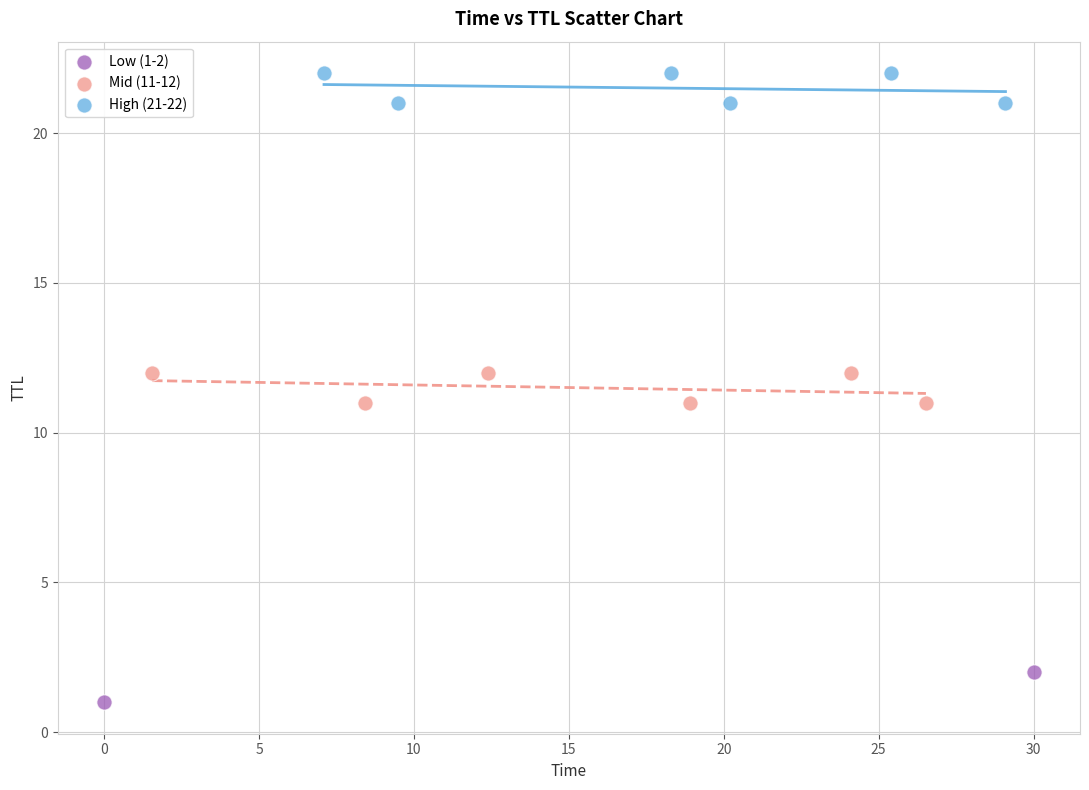

Which series contains the lowest Y value?

Low (1-2)